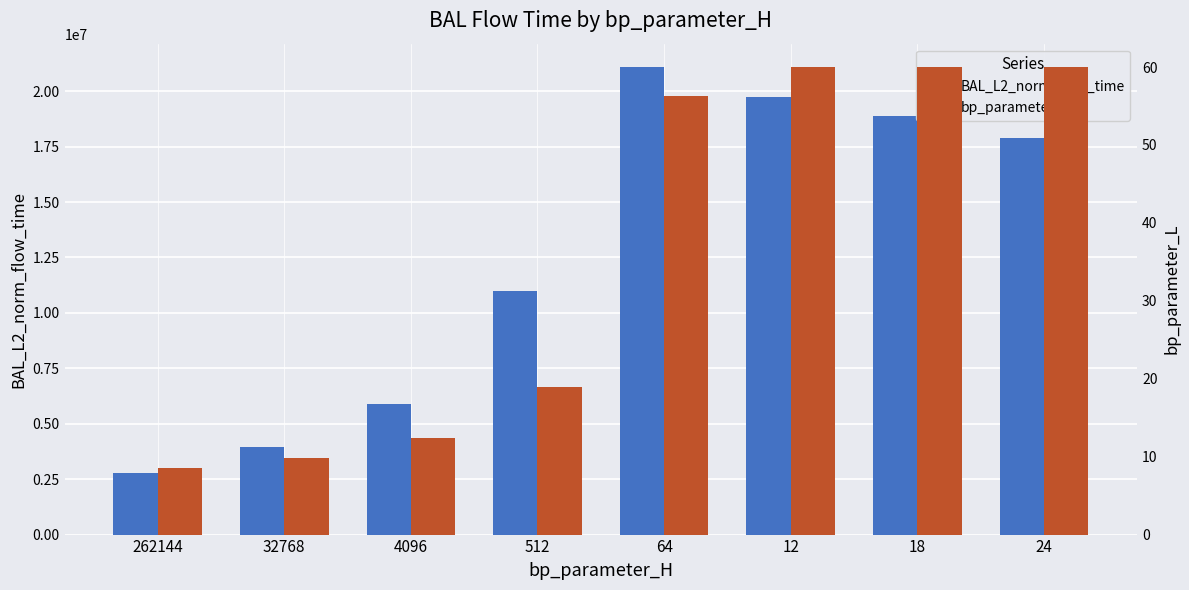

Rank the categories by BAL_L2_norm_flow_time value from lowest to highest.

262144, 32768, 4096, 512, 24, 18, 12, 64